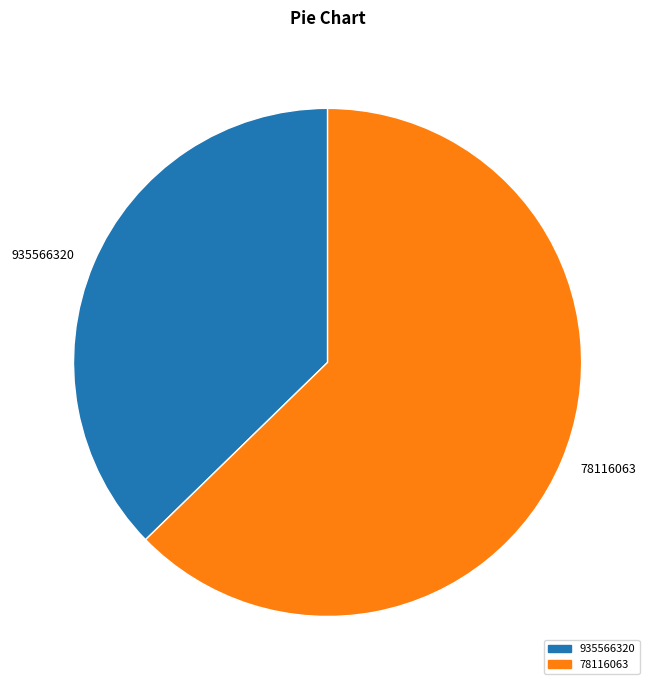

Is the sum of 78116063 and 935566320 greater than half?

Yes